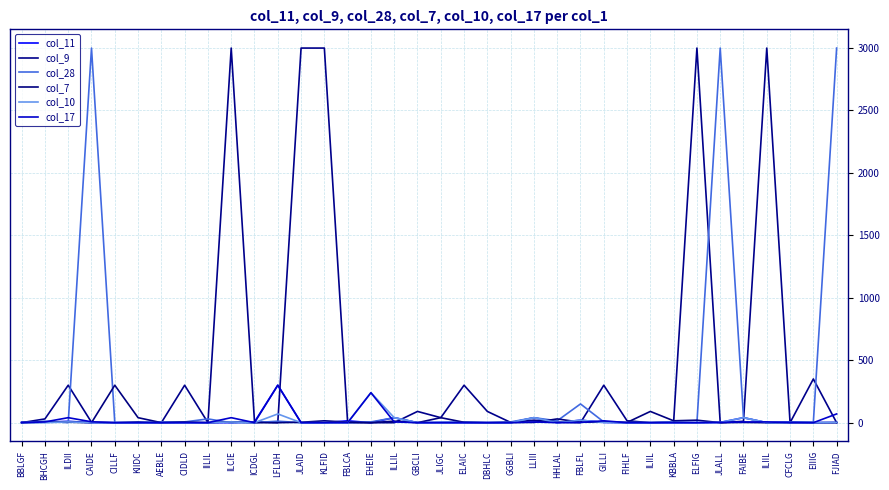

True or false: col_9 has a value of 20 at LLIII.

True